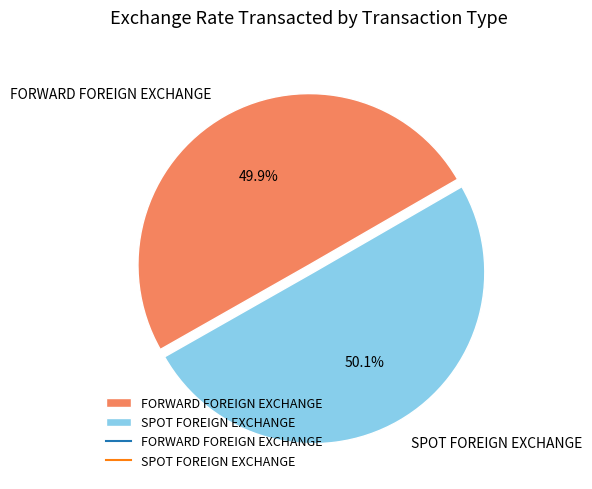

What percentage do FORWARD FOREIGN EXCHANGE and SPOT FOREIGN EXCHANGE together represent?

100.0%